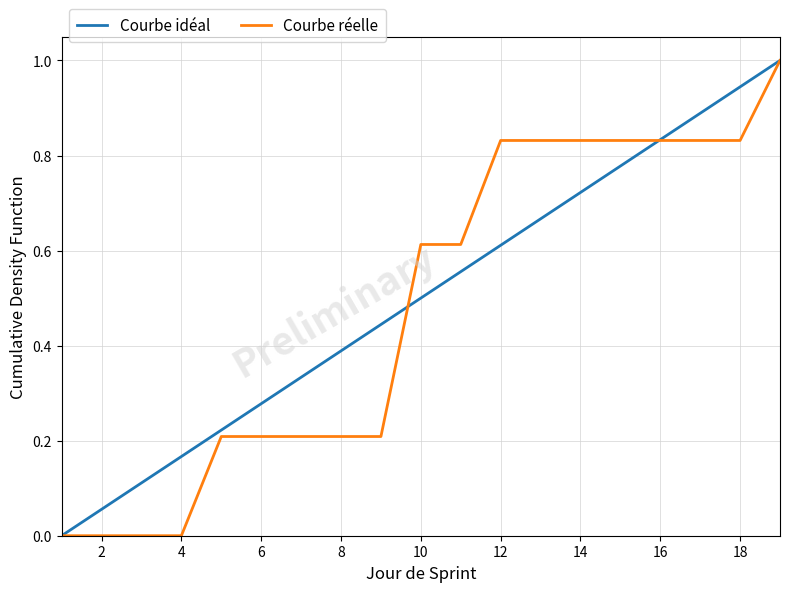

List the series in order of their overall mean, highest first.

Courbe idéal, Courbe réelle